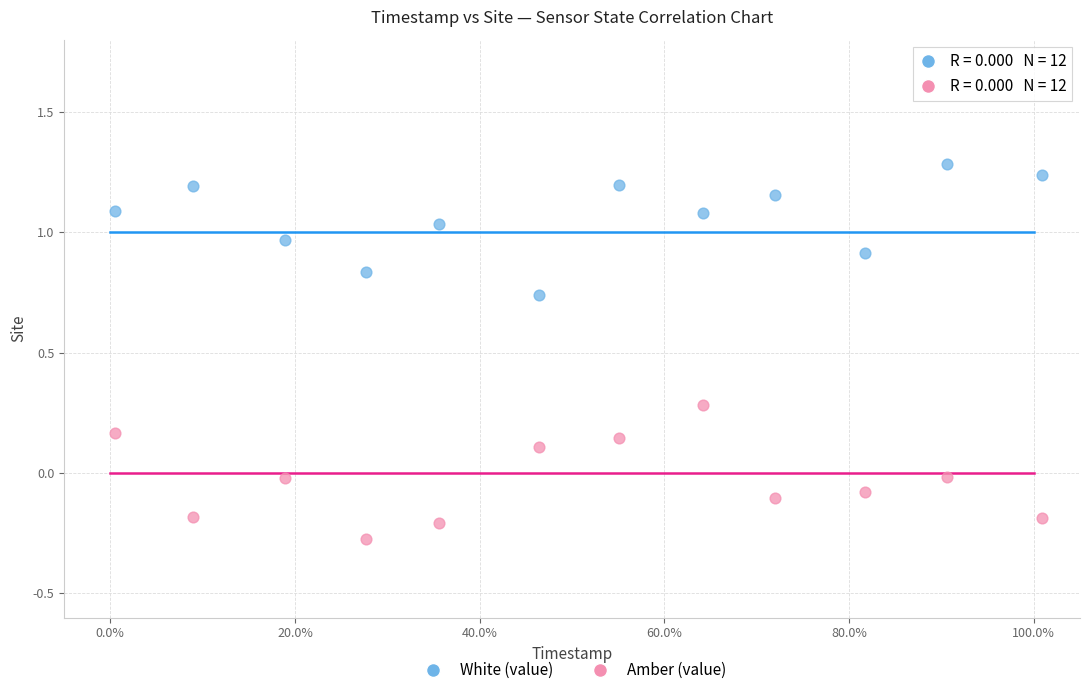

Which series reaches the maximum Y coordinate?

White (value)